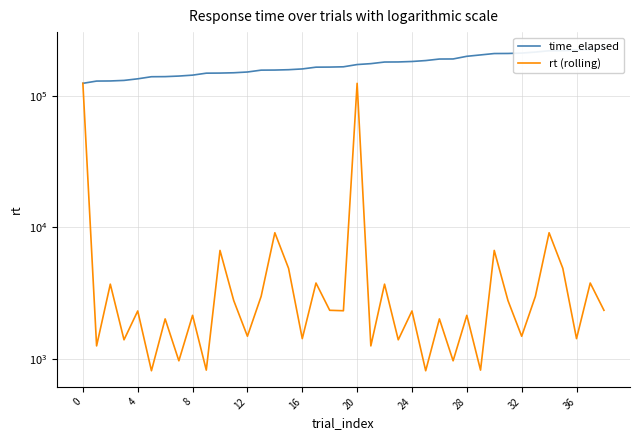

Is it true that time_elapsed equals 103817 at 24?

False